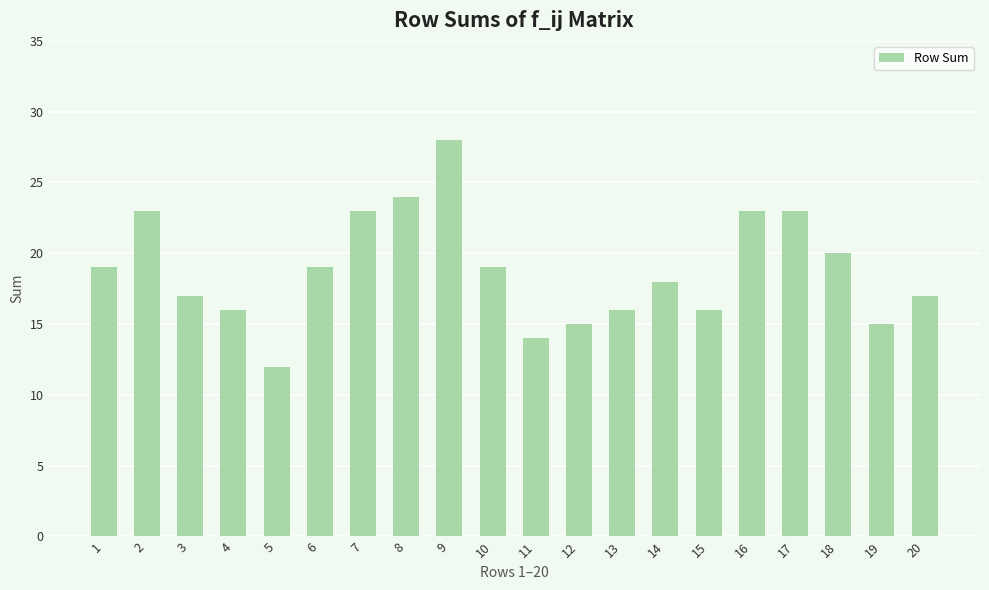

How many data points are less than 19?

10